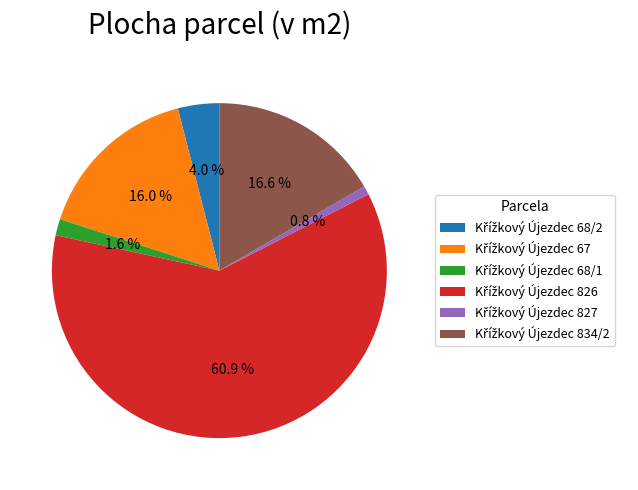

Does any single category account for the majority?

Yes